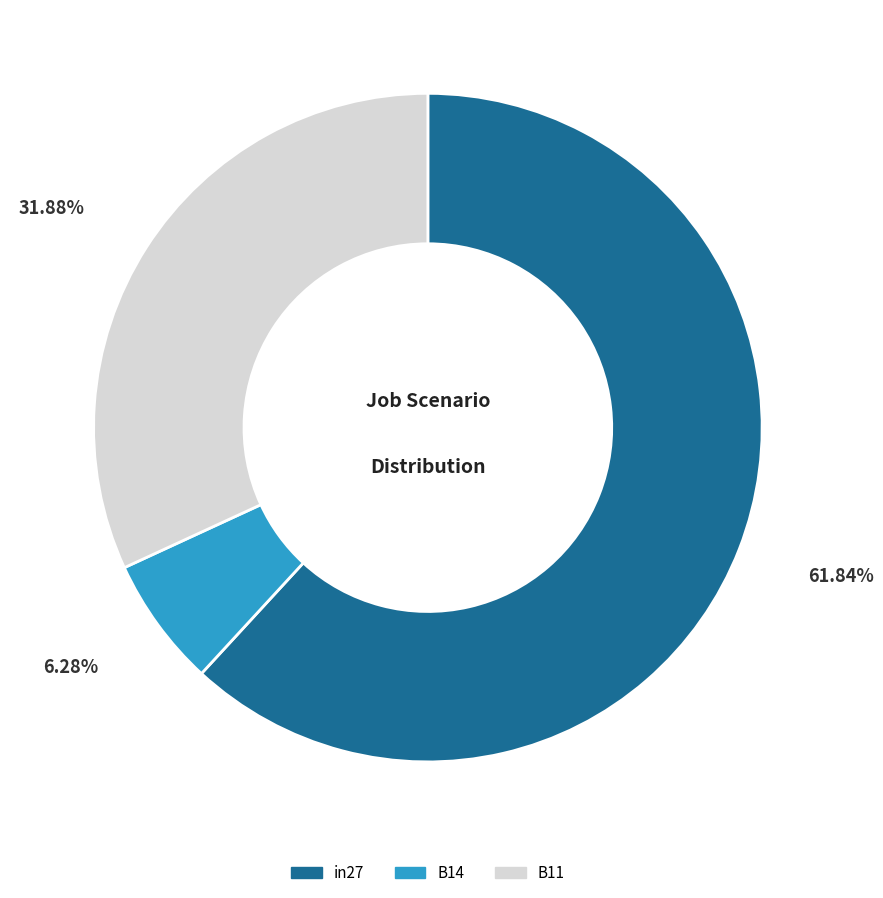

To the nearest percent, what is the difference between the largest and smallest slice percentages?

56%